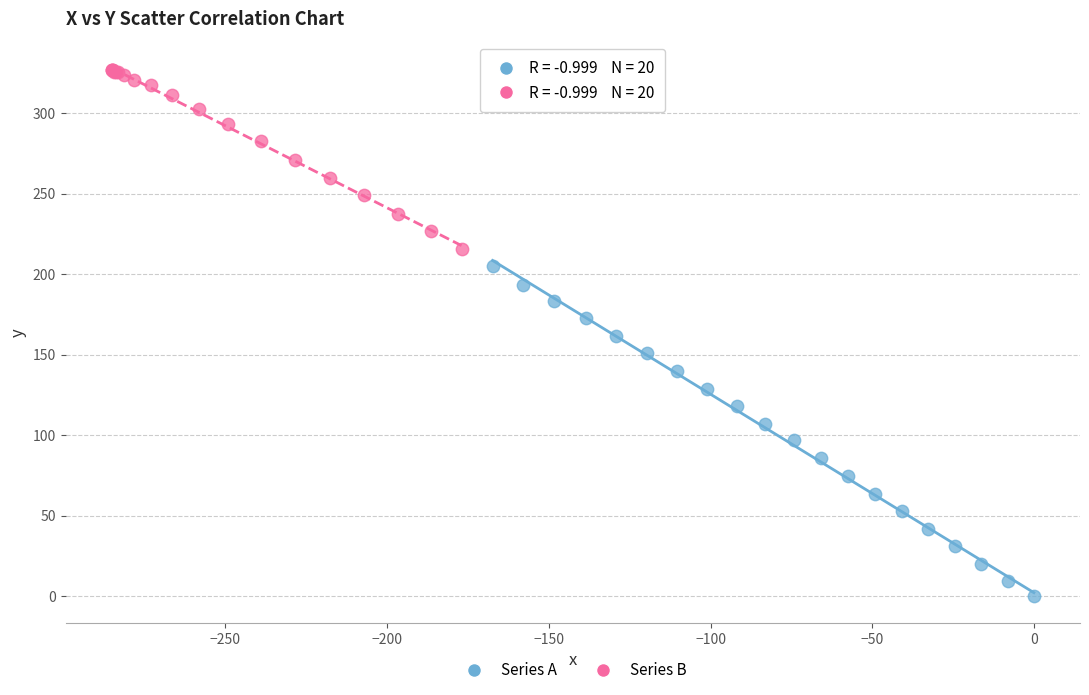

Which series contains the highest Y value?

Series B